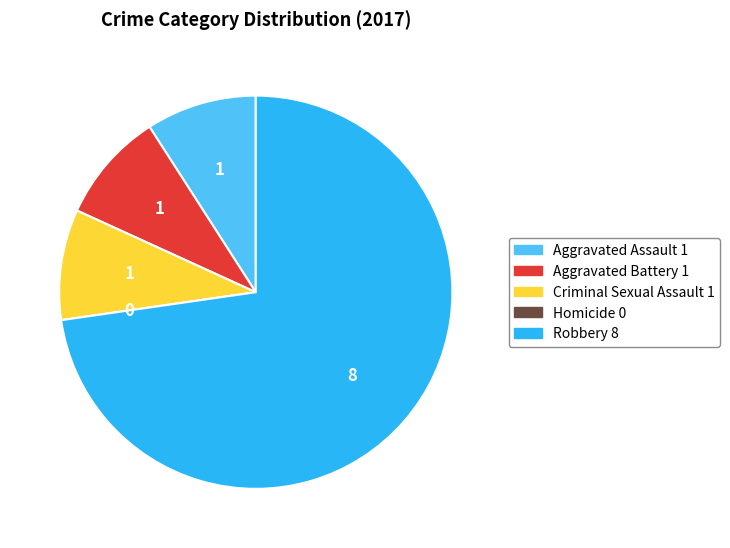

Between Aggravated Battery and Robbery, which is larger?

Robbery